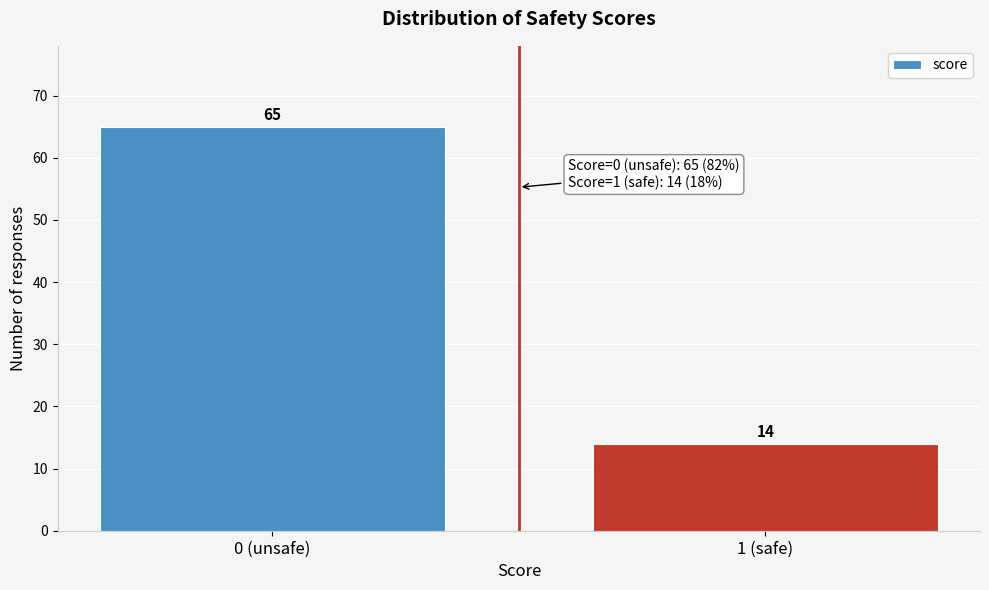

Reading left to right, transcribe all the data shown in this chart.

65	14